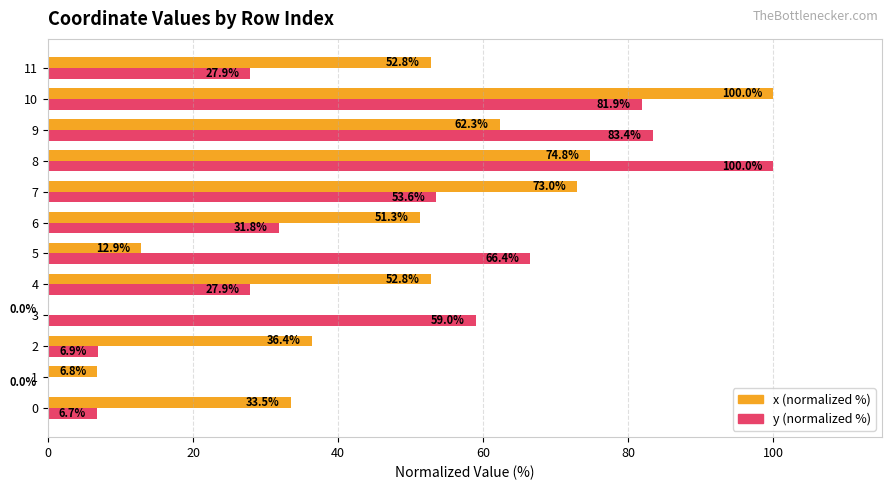

What is the highest value of the y (normalized %) series?

100.0